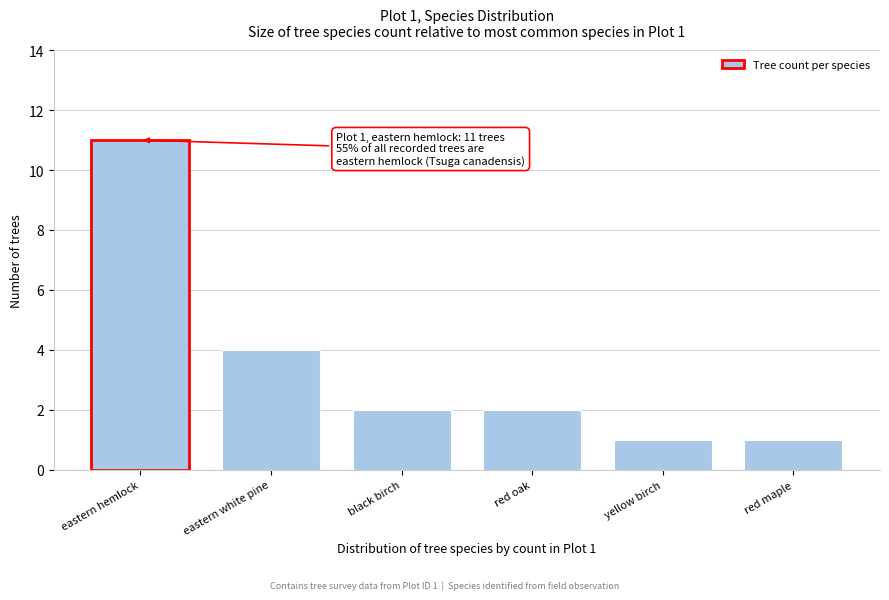

Reading left to right, list all the values displayed in this chart.

eastern hemlock=11	eastern white pine=4	black birch=2	red oak=2	yellow birch=1	red maple=1